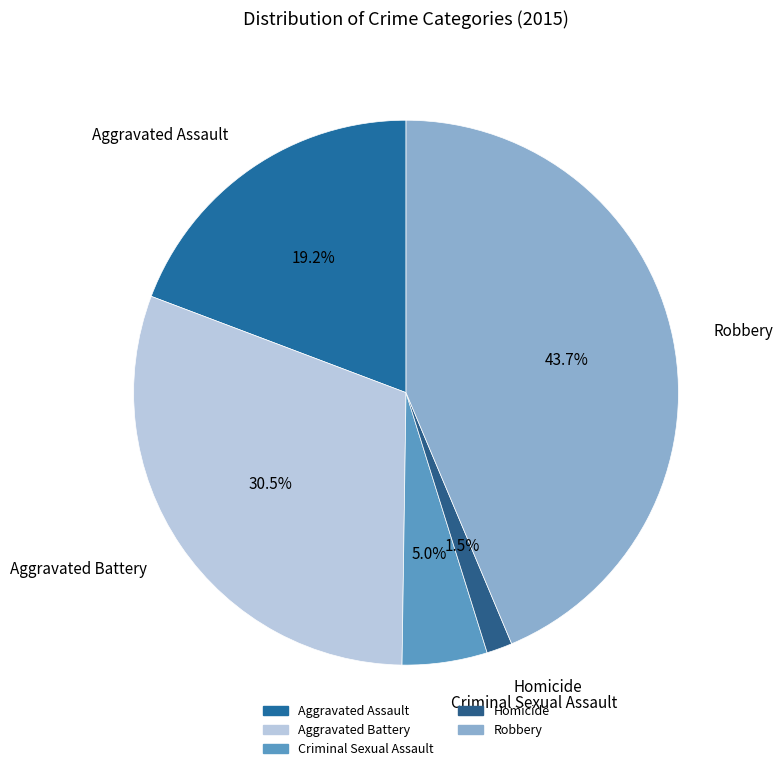

Is the sum of Homicide and Criminal Sexual Assault greater than half?

No